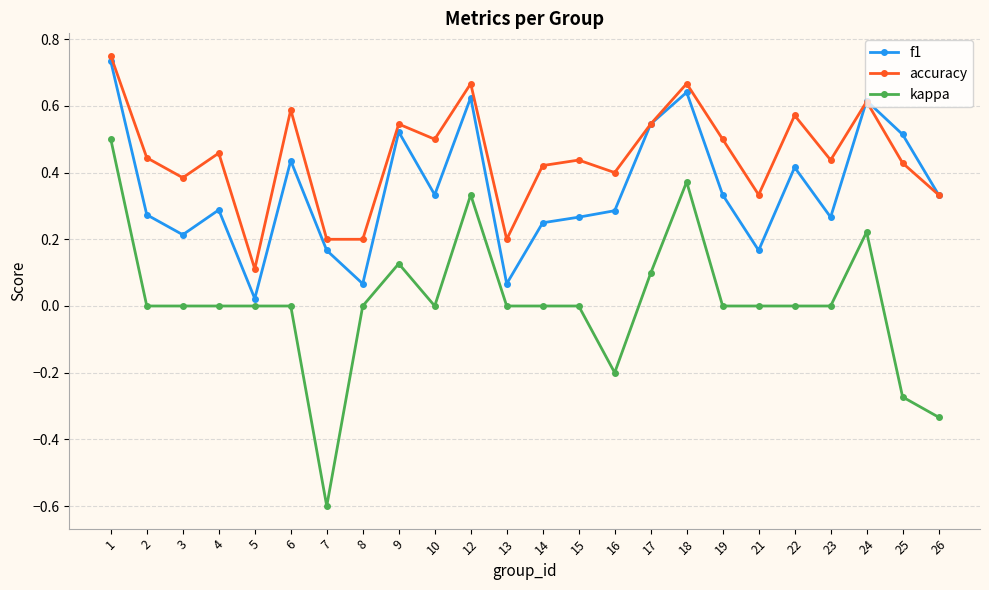

Which series has the largest range (max minus min)?

kappa